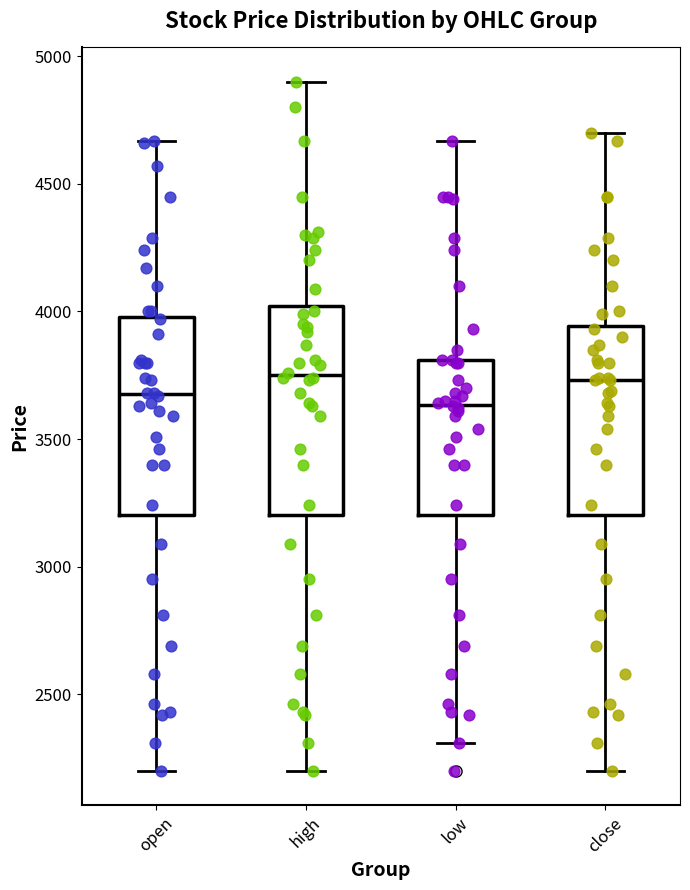

Where does the lower whisker of the box for close end on the y-axis? The values are not printed on the chart, so give them approximately, as read against the axis.

2200